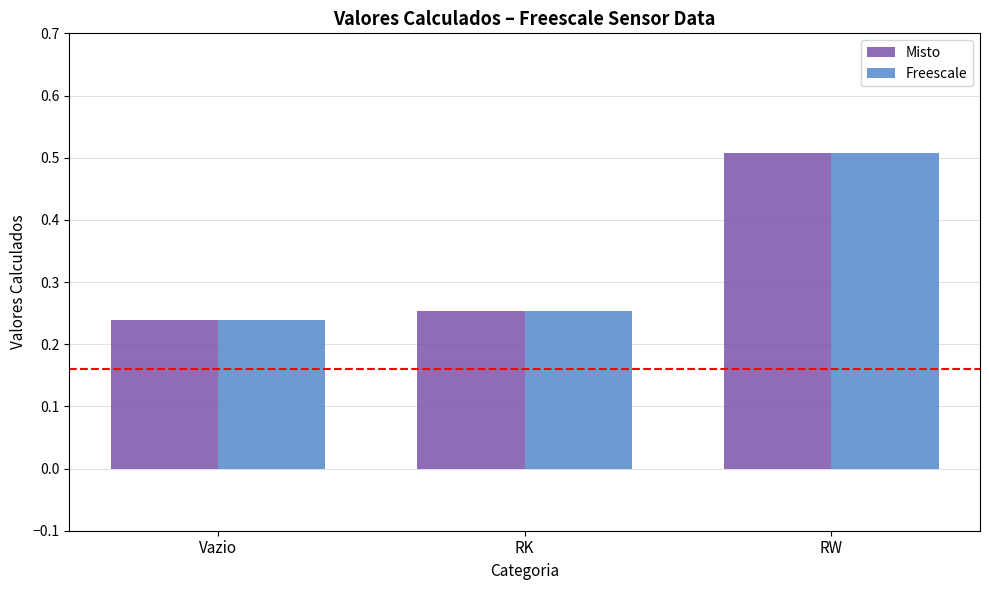

What is the total value across all series at RK?

0.5